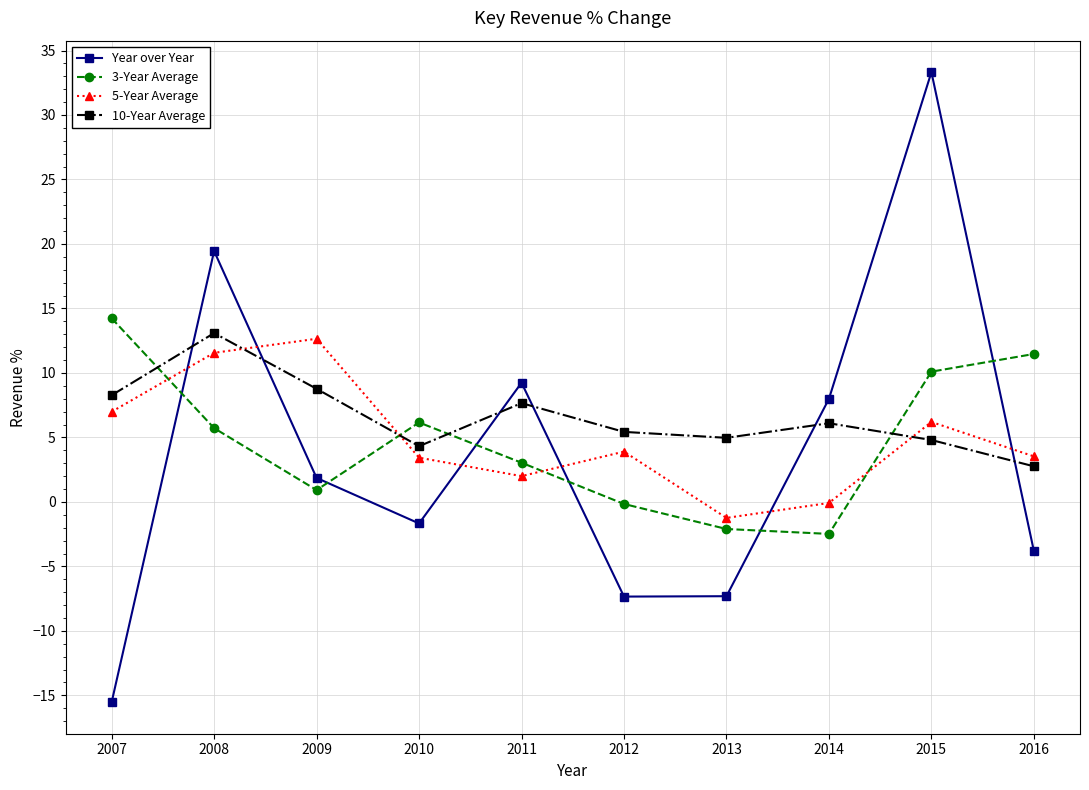

What is the maximum value for 3-Year Average?

14.2